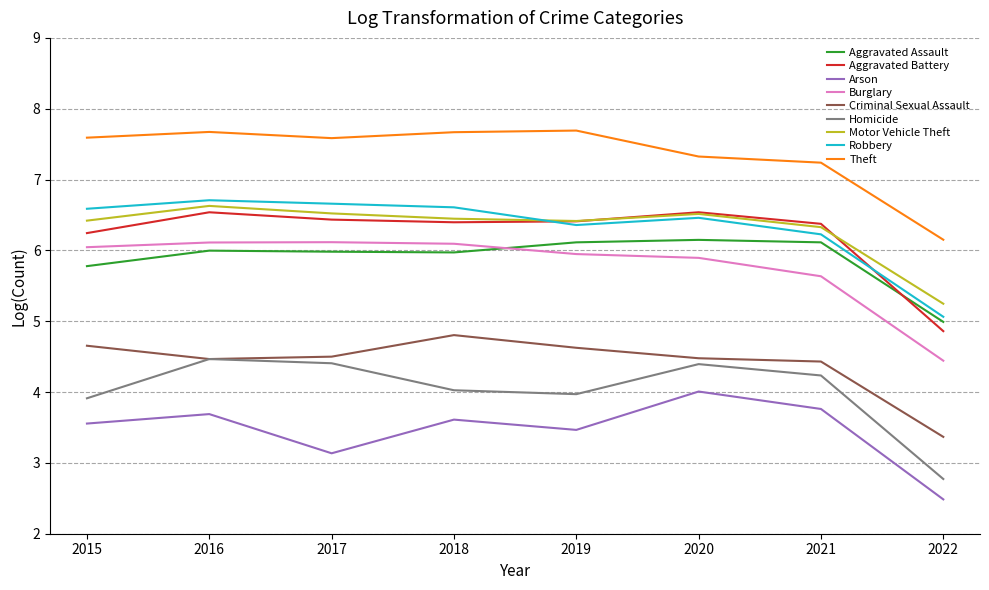

At which label does Aggravated Assault reach its minimum?

2022